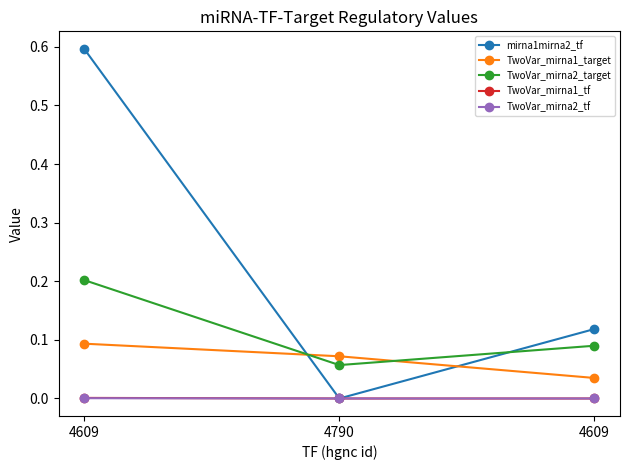

What is the maximum value for TwoVar_mirna1_target?

0.1